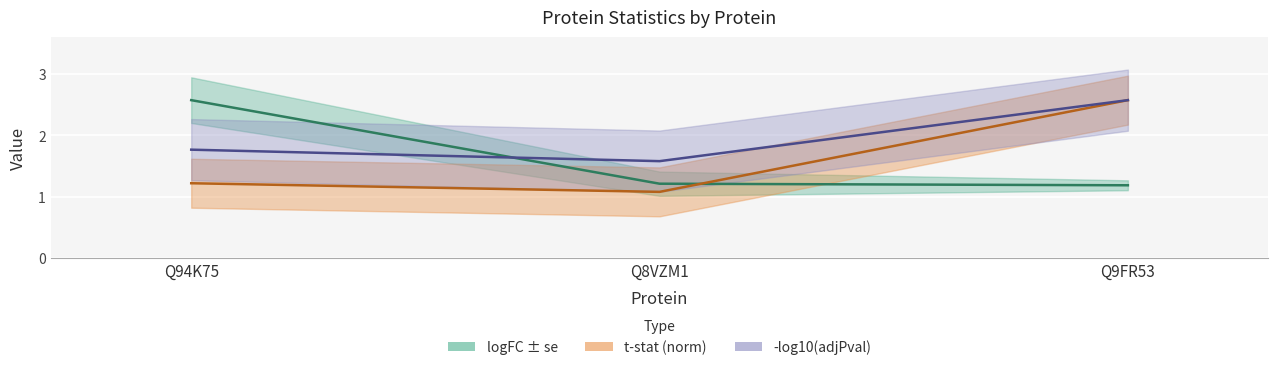

What is the difference between the maximum and minimum values in the t-stat (norm) series?

1.5